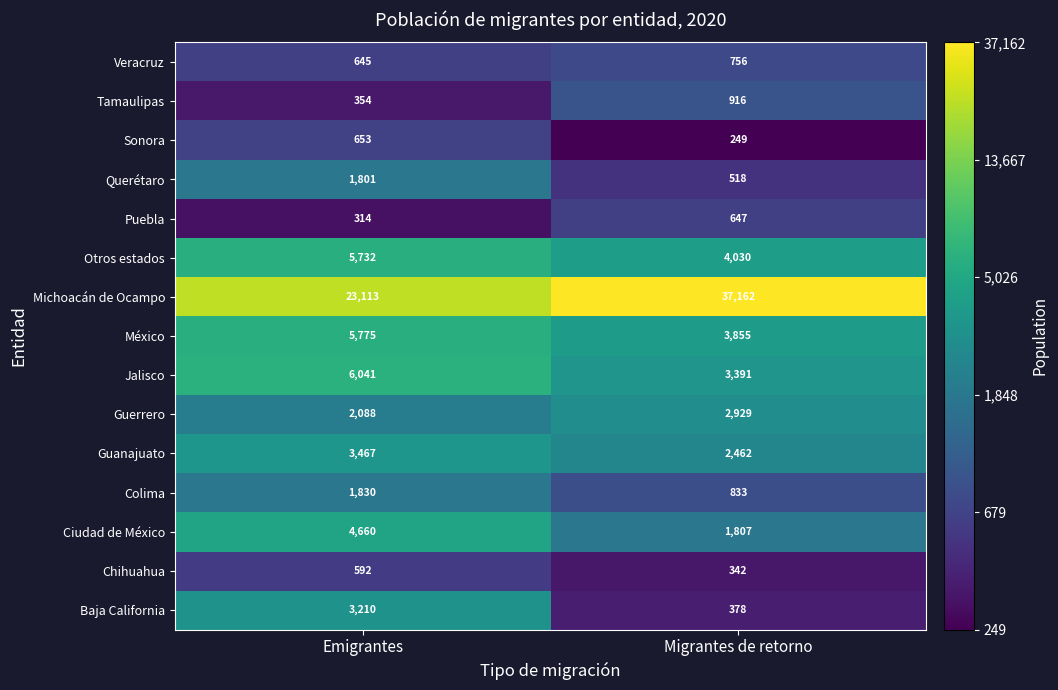

What is the sum of the Colima values at Emigrantes and Migrantes de retorno?

2663